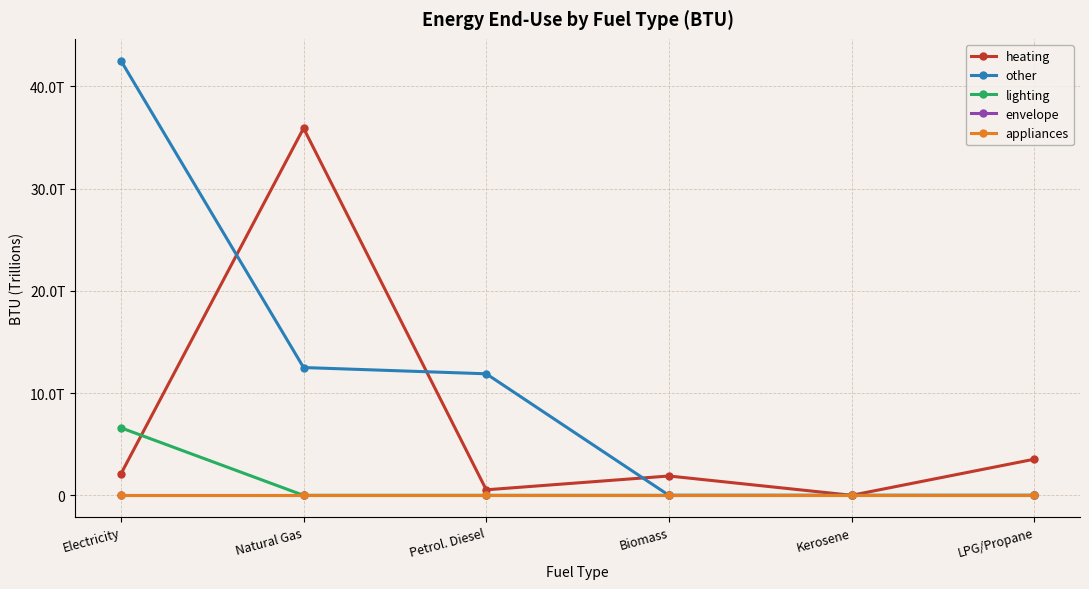

At which label does heating reach its minimum?

Kerosene